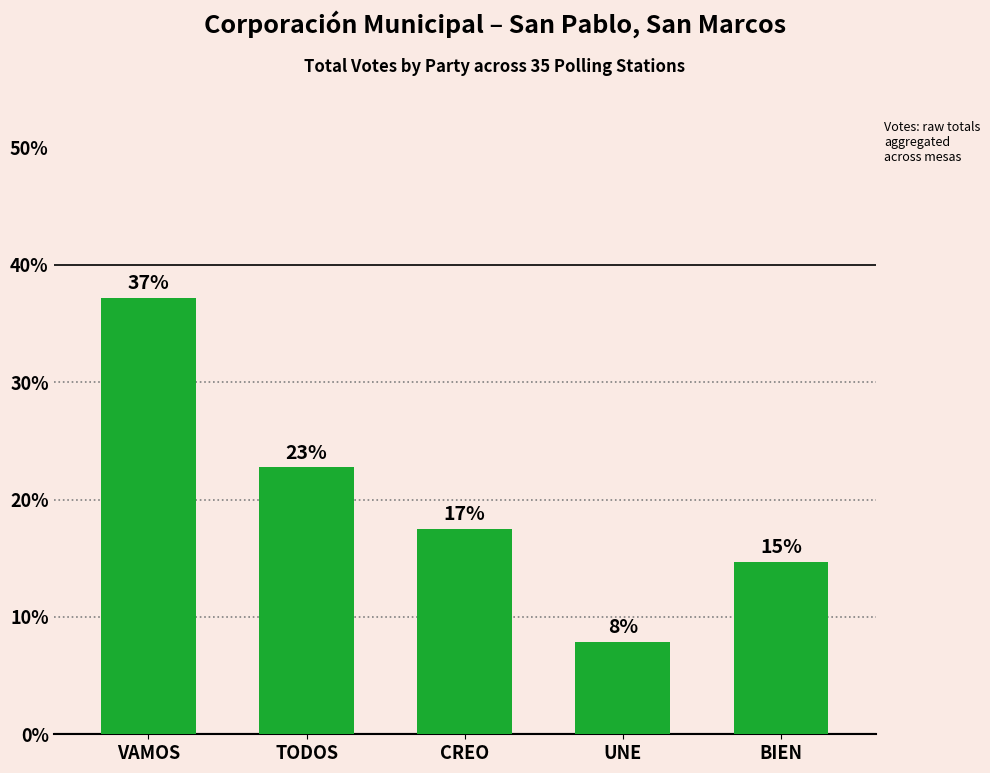

List the labels in order of value, largest first.

VAMOS, TODOS, CREO, BIEN, UNE